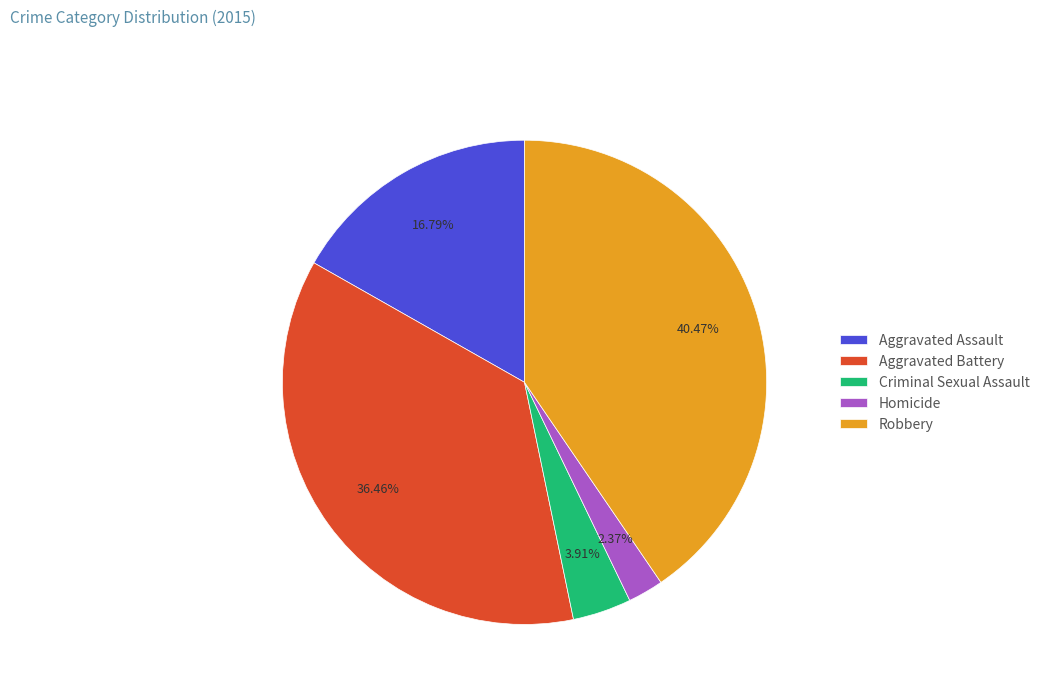

Between Criminal Sexual Assault and Homicide, which is larger?

Criminal Sexual Assault